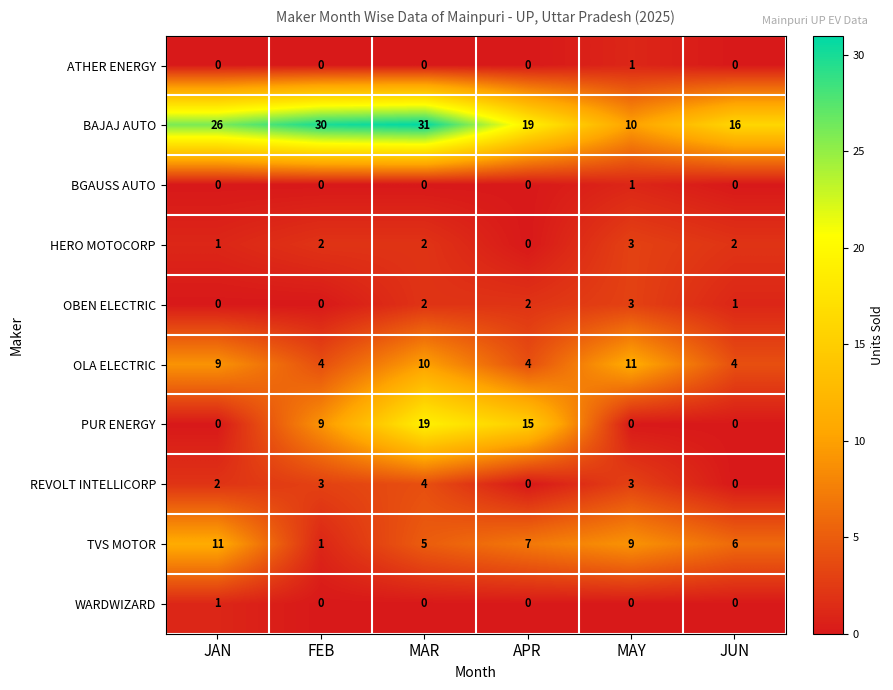

Which series has the largest total across all categories?

BAJAJ AUTO